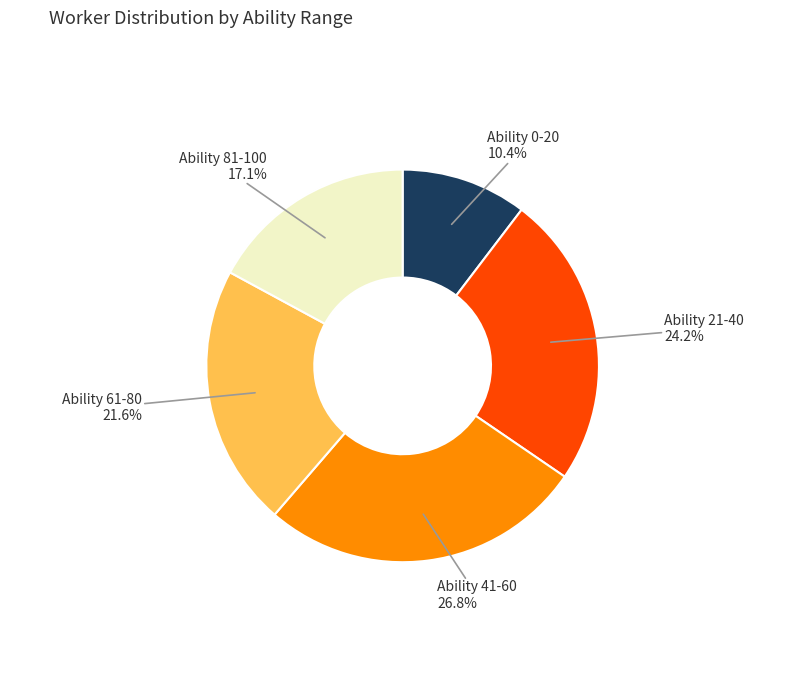

Is there any slice that represents more than half of the pie?

No